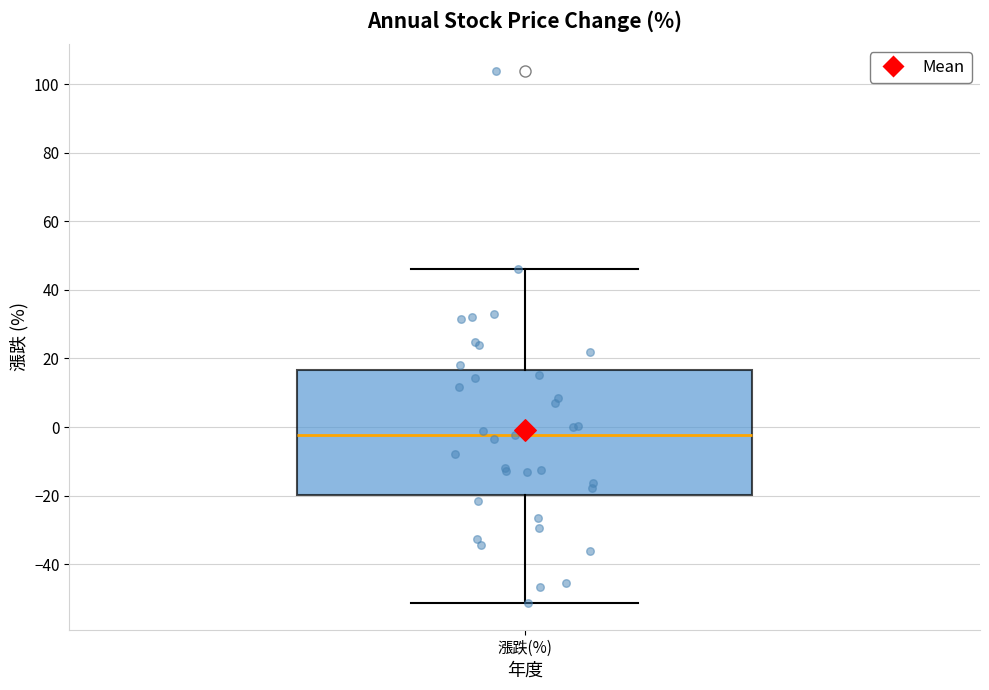

Where is the lower edge of the box for 漲跌(%) on the y-axis? The values are not printed on the chart, so give them approximately, as read against the axis.

-20